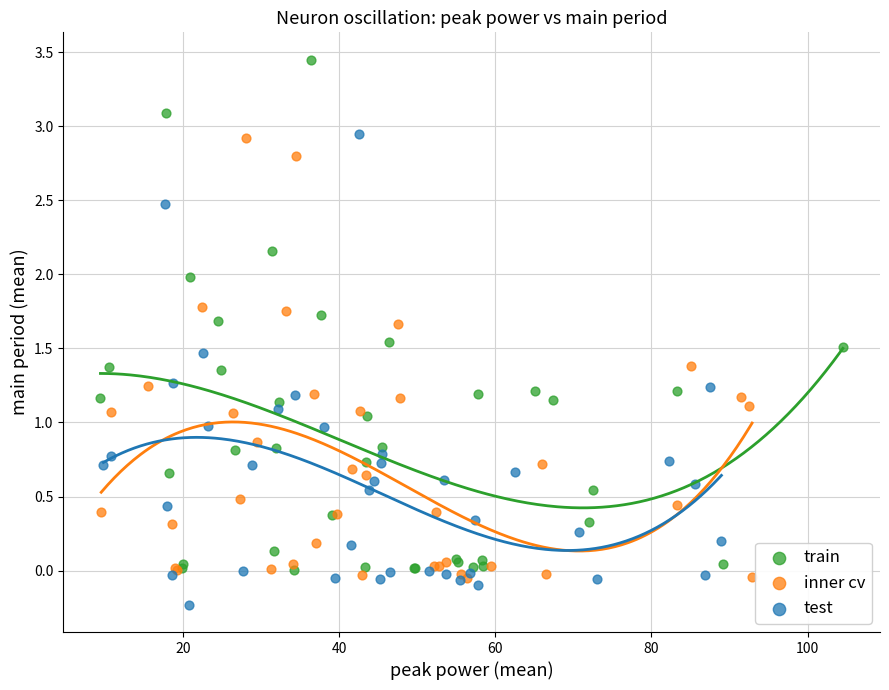

Which series reaches the minimum Y coordinate?

test